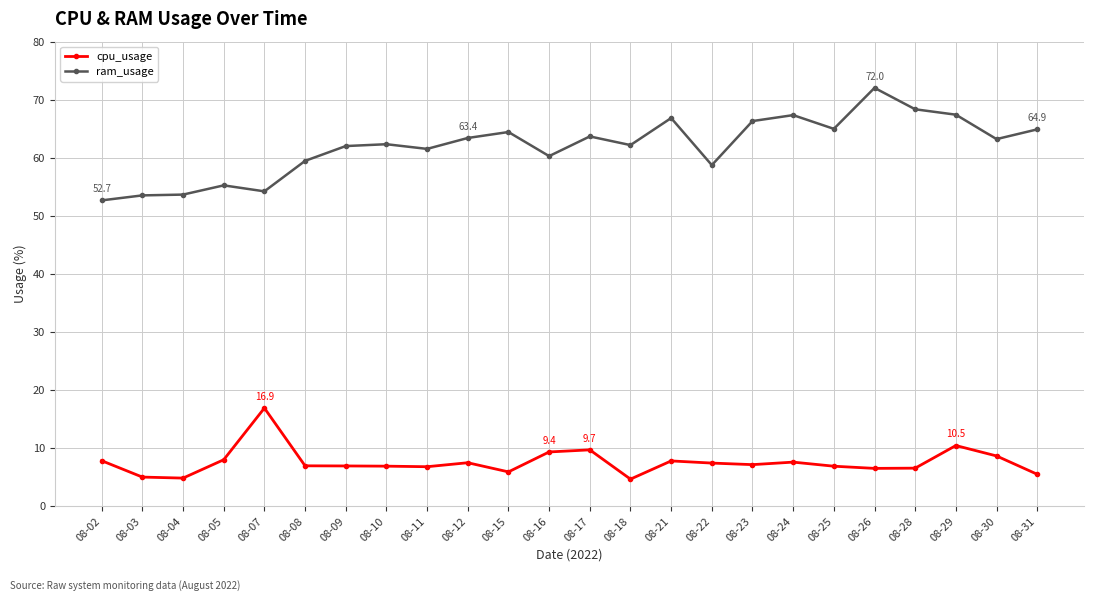

How many categories are shown in the chart?

24